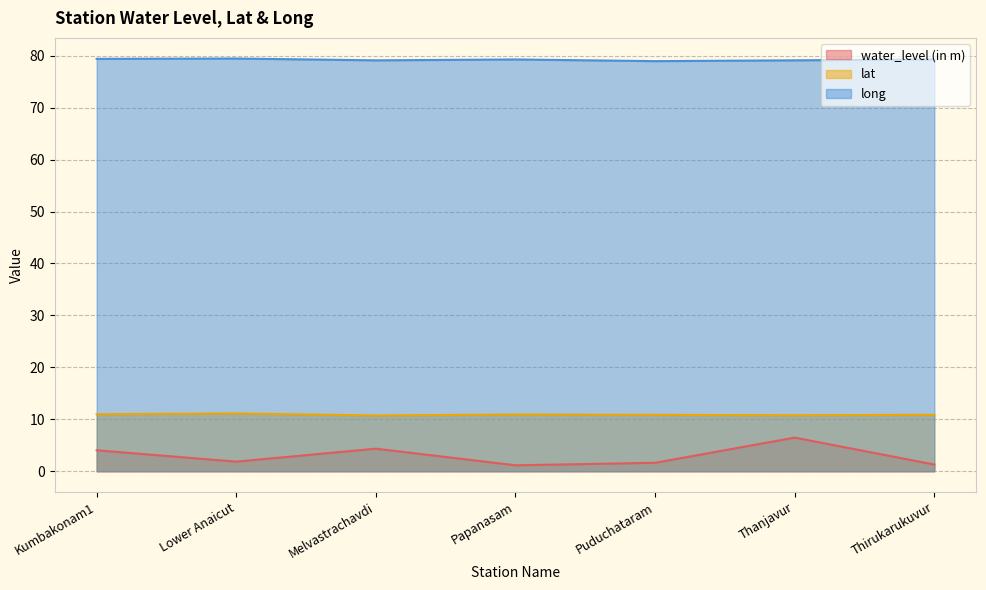

Reading left to right, extract all data points from this chart.

water_level (in m): 4.0	1.9	4.3	1.1	1.6	6.5	1.3
lat: 11.0	11.1	10.7	10.9	10.9	10.8	10.9
long: 79.4	79.5	79.1	79.3	79.0	79.1	79.3